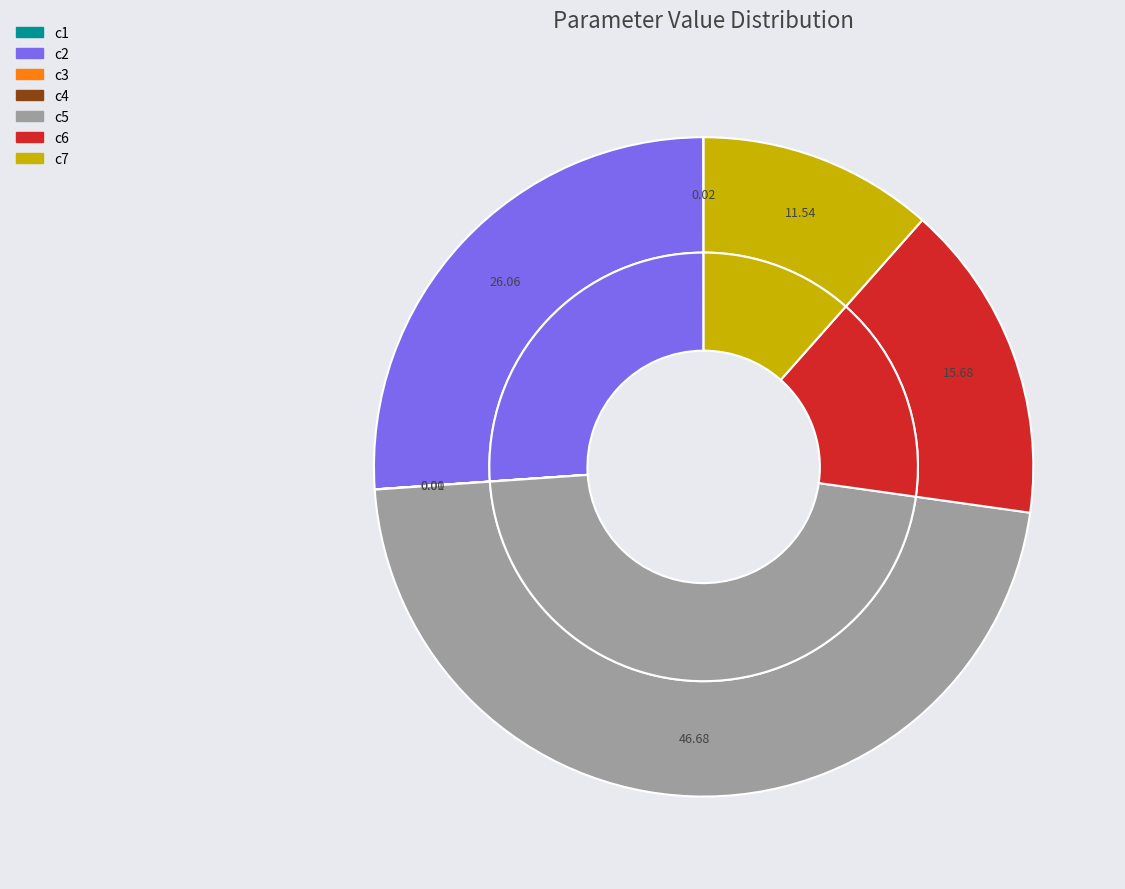

What is the change in value from c4 to c5?

+1330.0